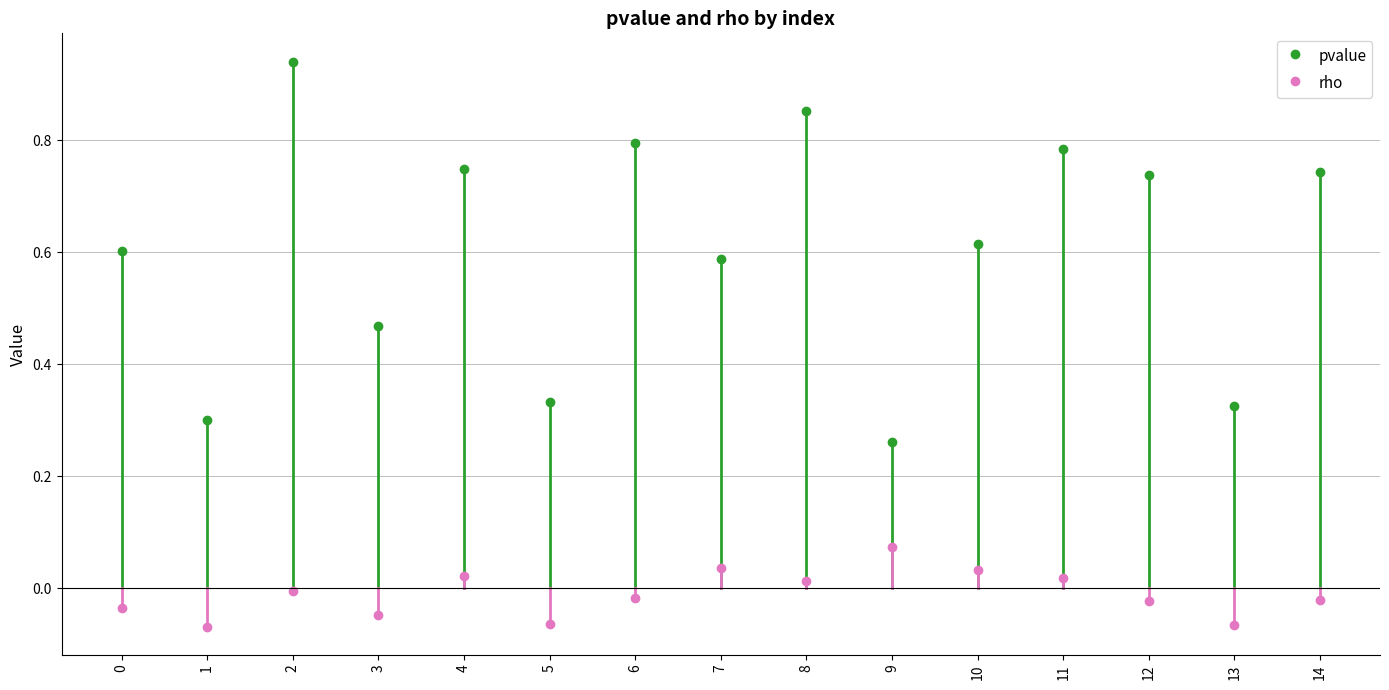

True or false: rho and pvalue intersect in this chart.

False